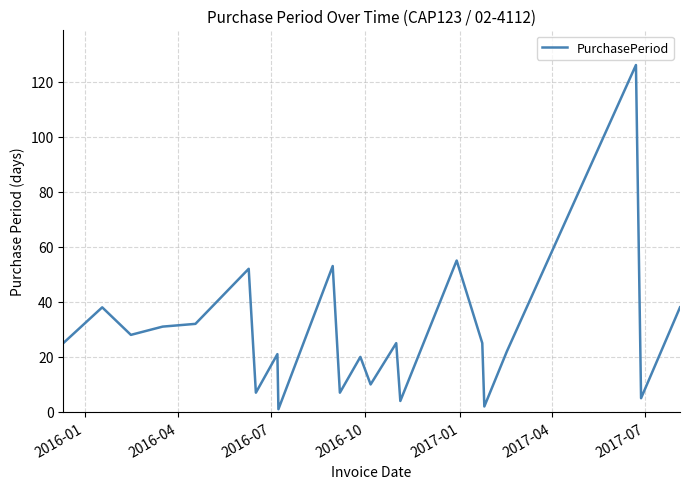

Does the chart display data point markers on the line(s)?

No